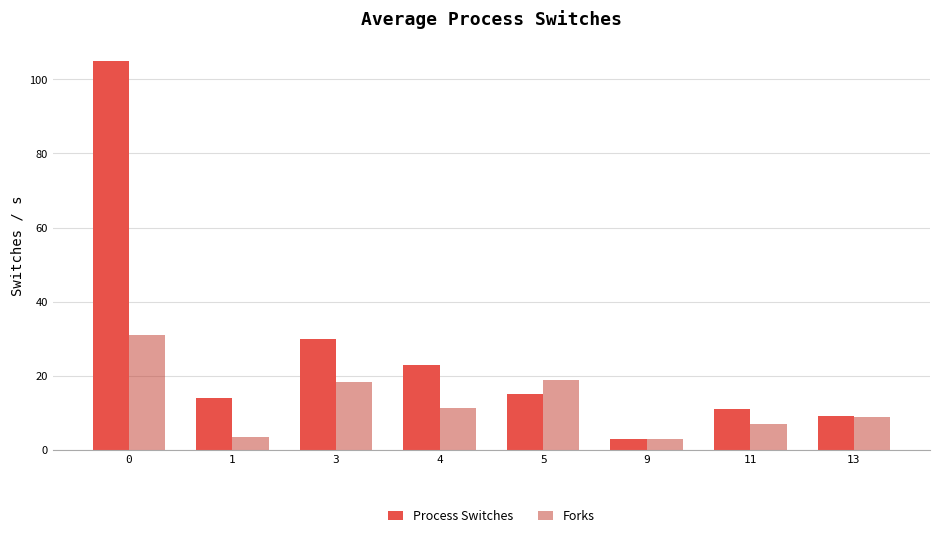

What are all the series names shown in the legend?

Process Switches, Forks